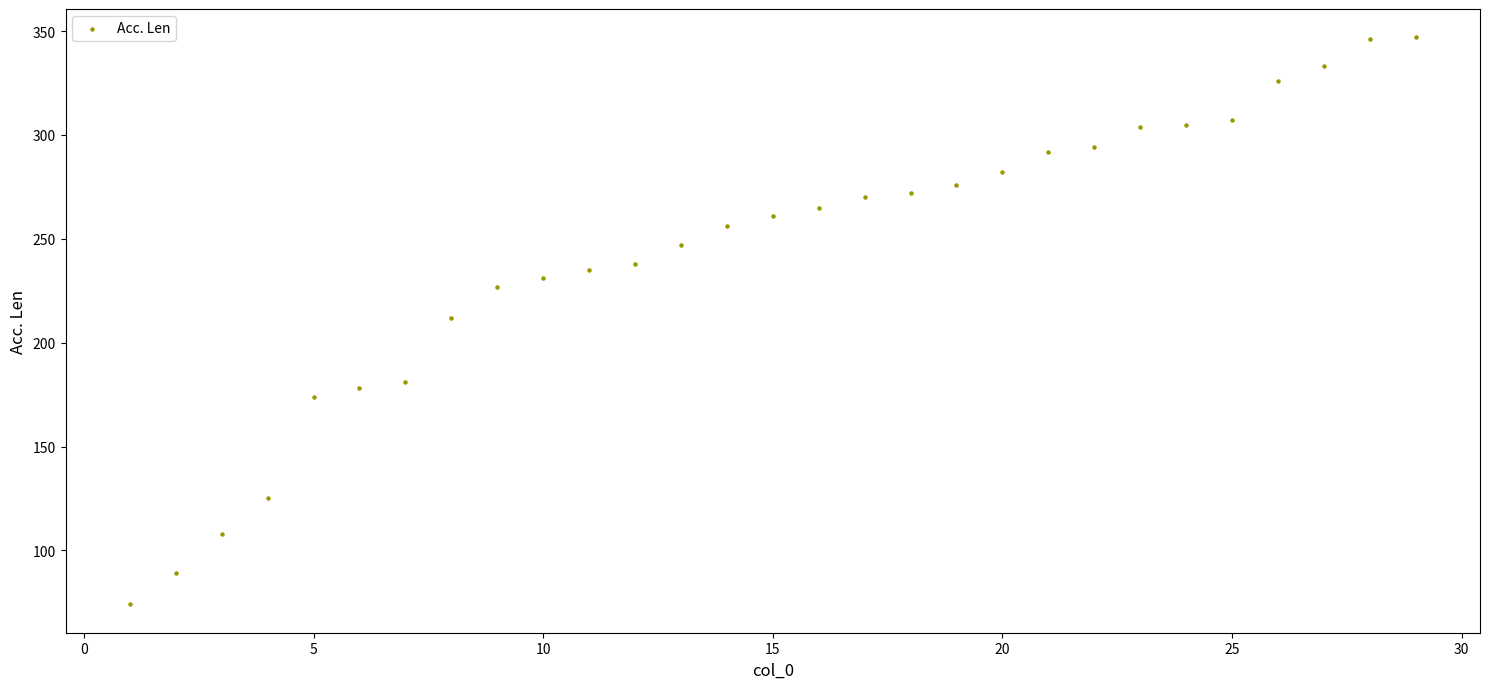

What is the range of X values (max minus min)?

28